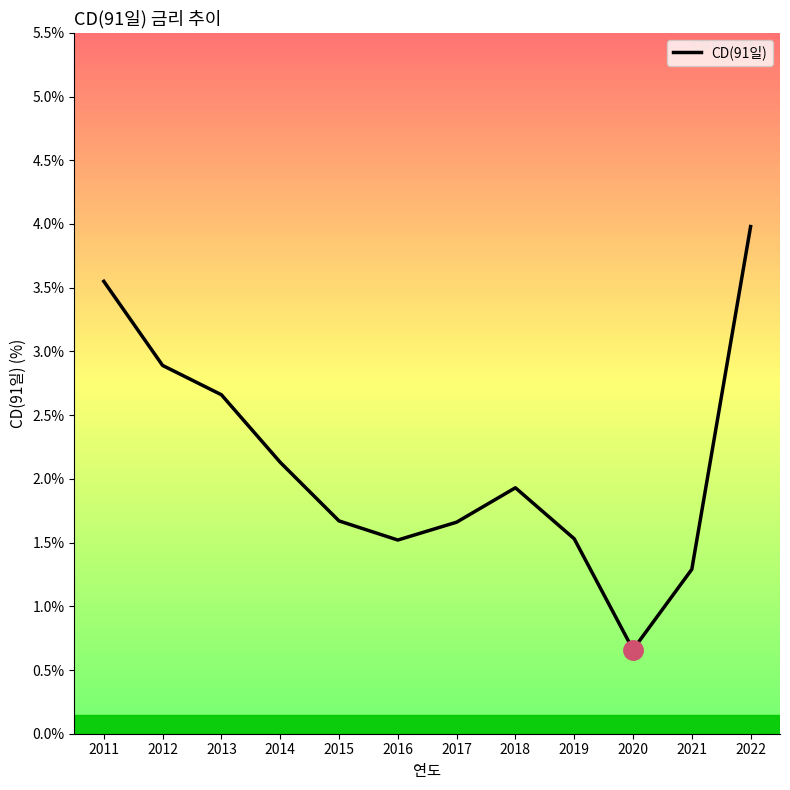

True or false: the data shows 3.5 at 2011.

True